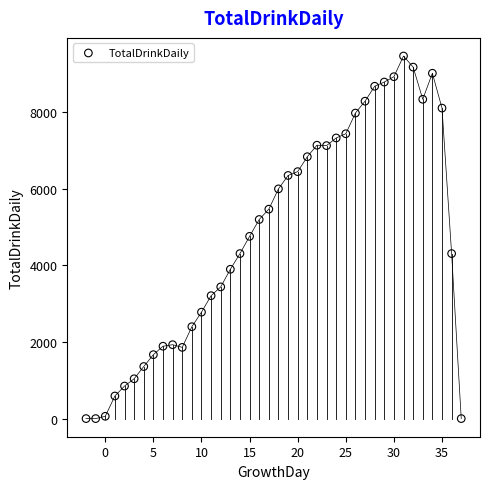

What is the range of X values (max minus min)?

39